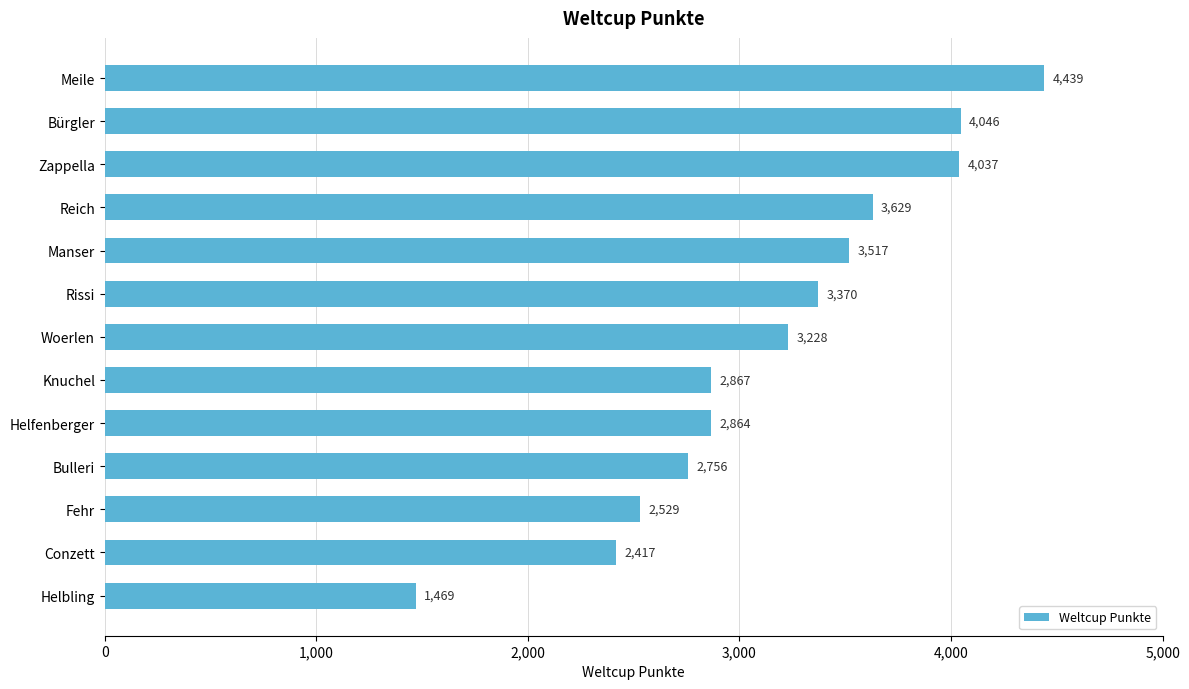

What is the label of the 9th bar from the top?

Helfenberger